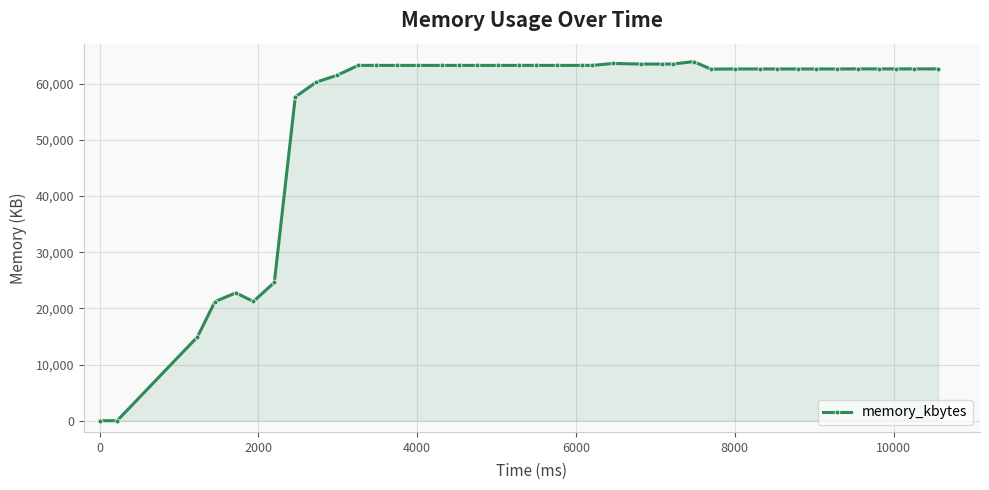

How many lines are shown in the chart?

1